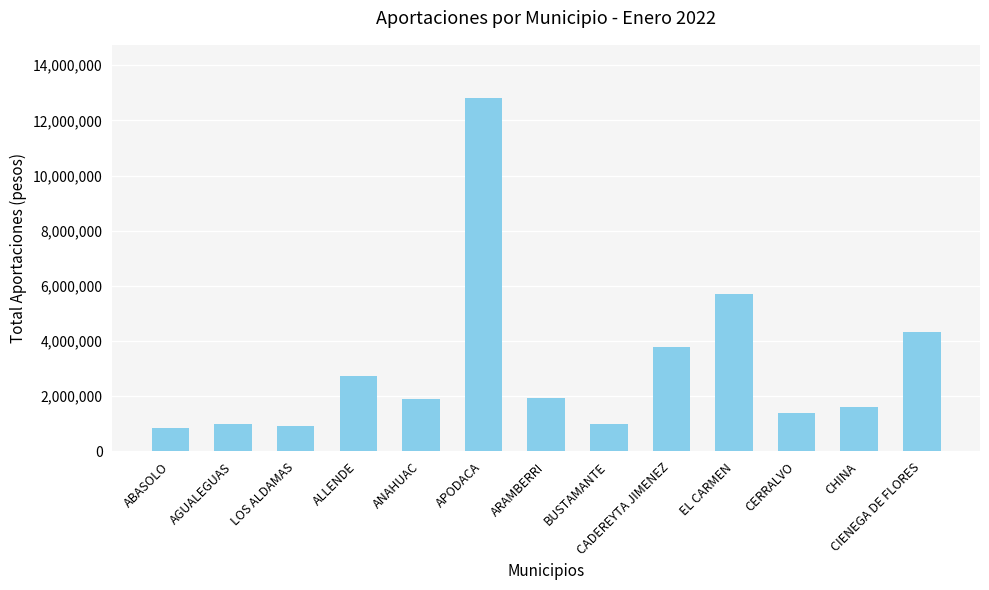

What is the average value?

3073950.0